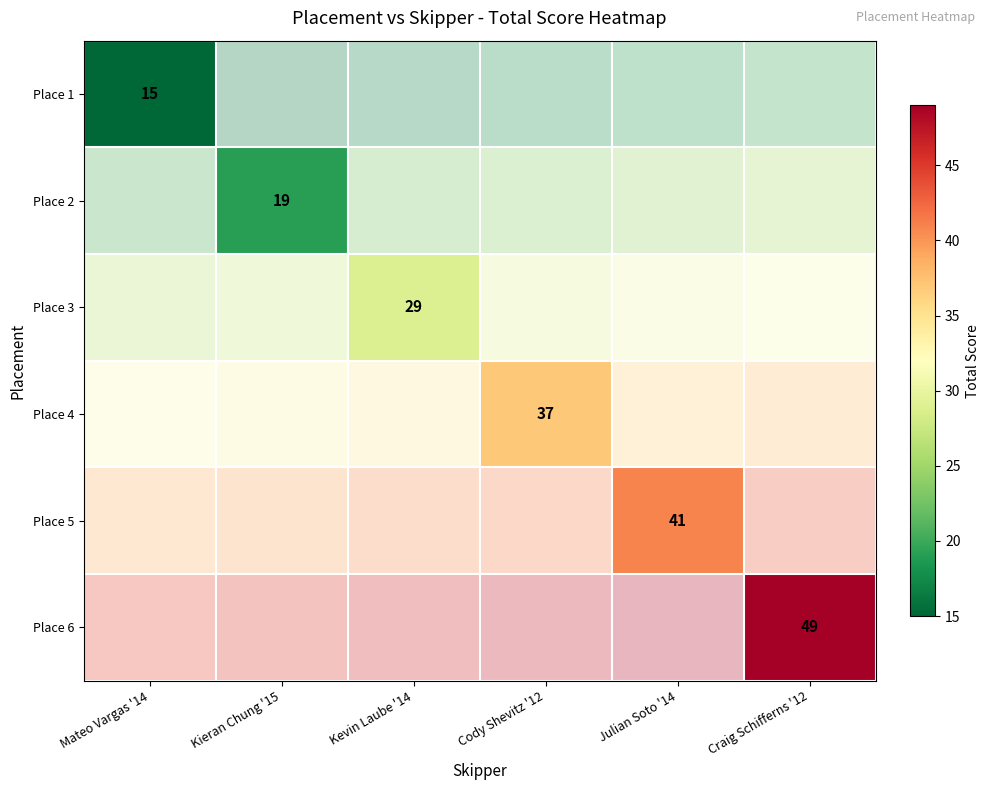

At Kevin Laube '14, list the series in order from smallest to largest.

Place 1, Place 2, Place 3, Place 4, Place 5, Place 6